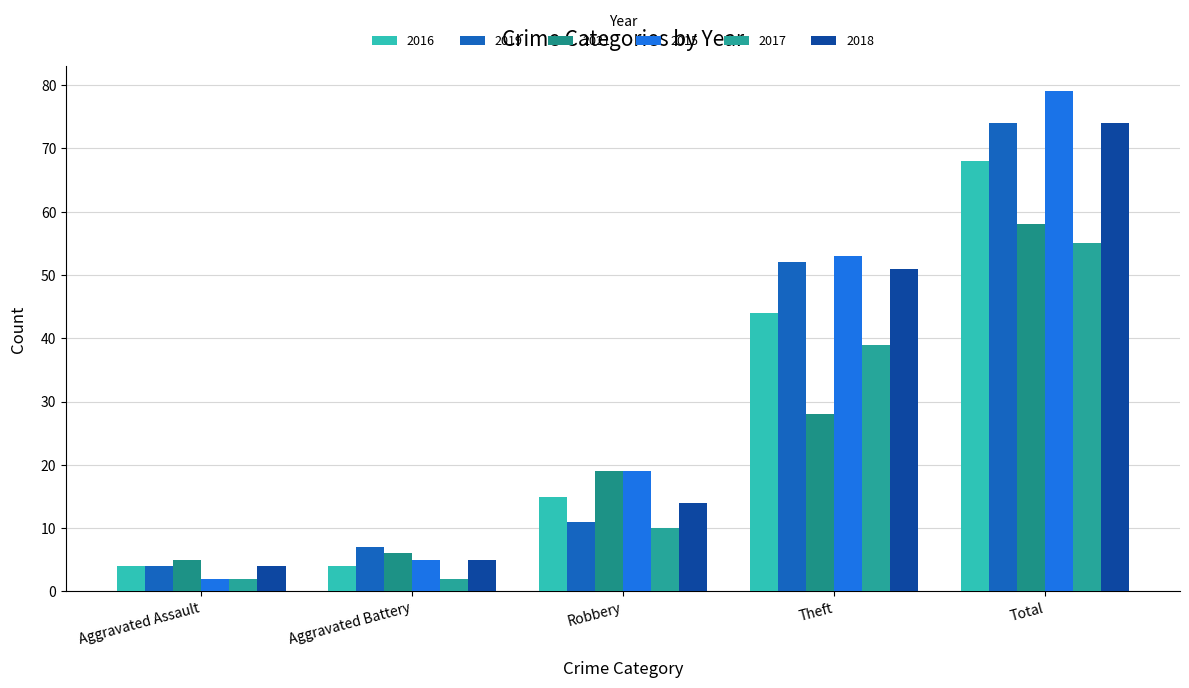

What is the difference between the 2021 values at Robbery and Theft?

9